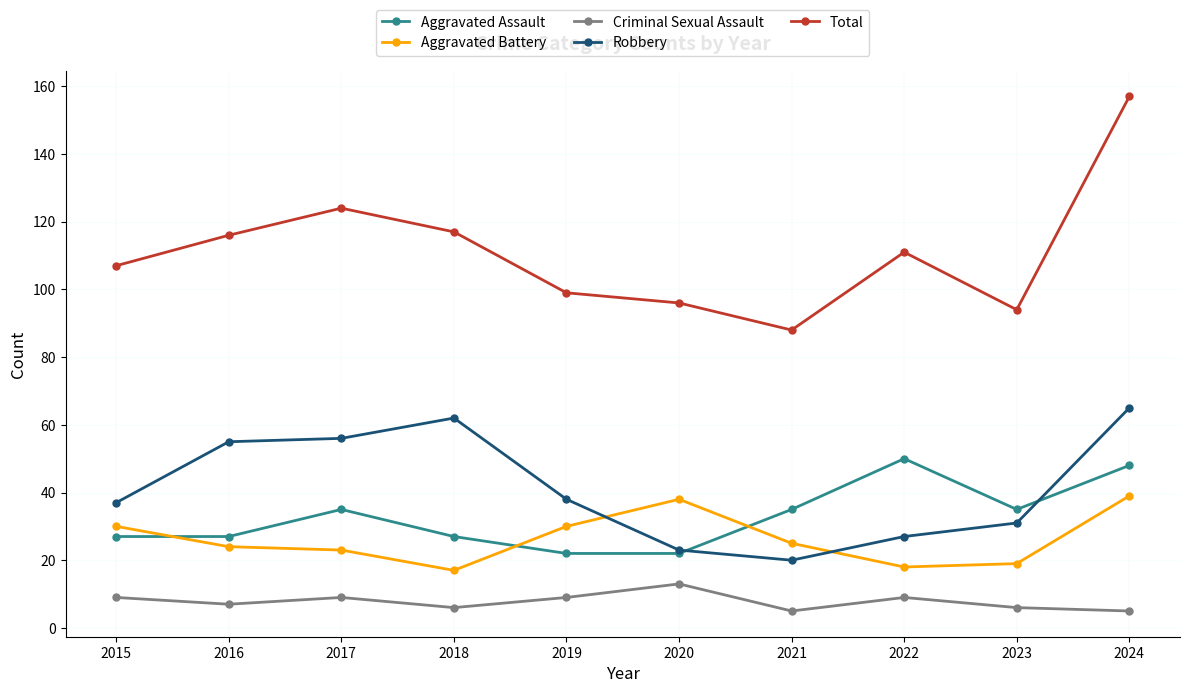

Is the value of Robbery at 2015 greater than the value of Aggravated Battery at 2023?

Yes